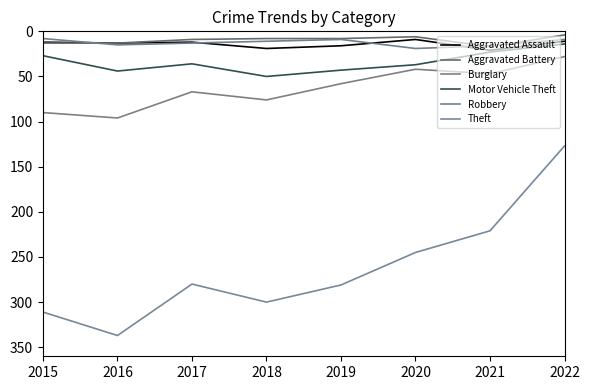

What is the difference between the highest and lowest values at 2016?

324